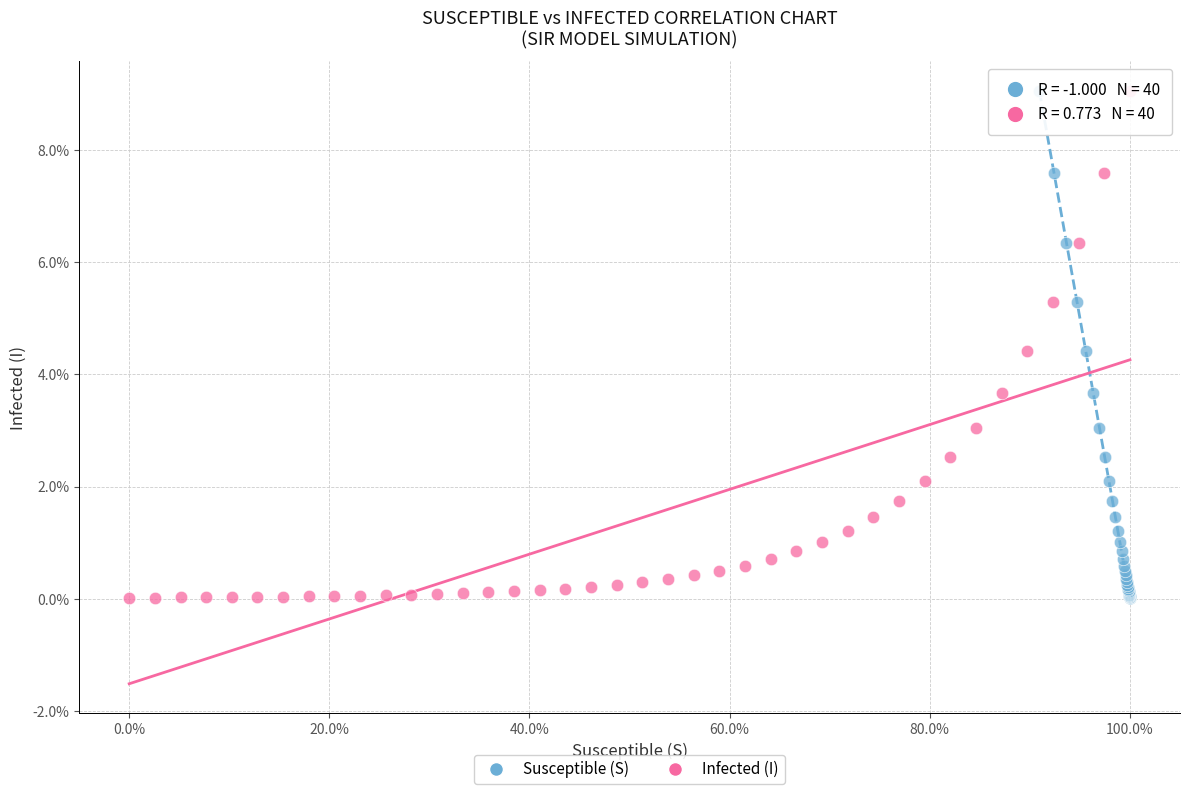

What are all the series names shown in the legend?

Susceptible (S), Infected (I)